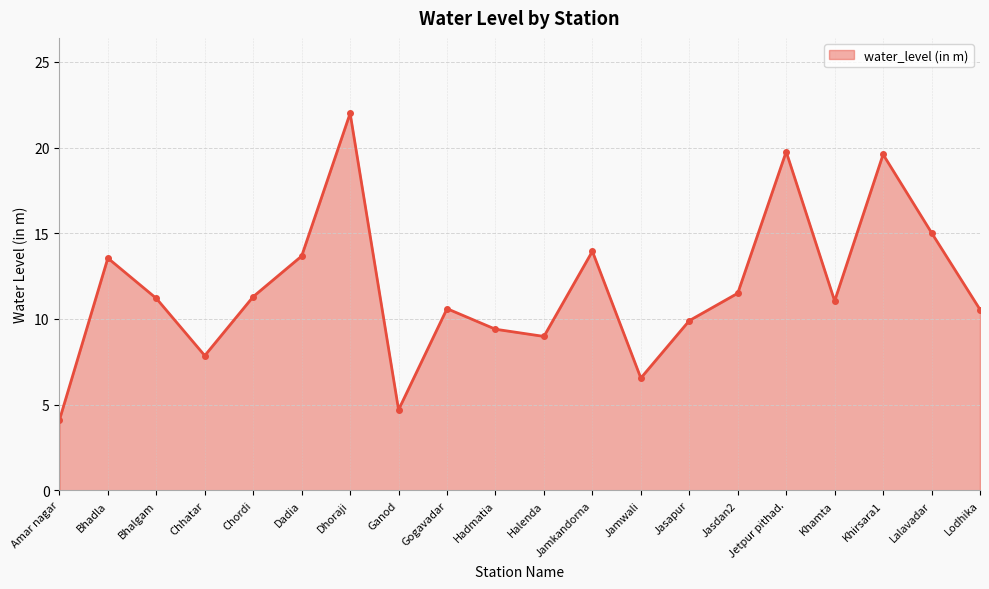

How many lines are shown in the chart?

1